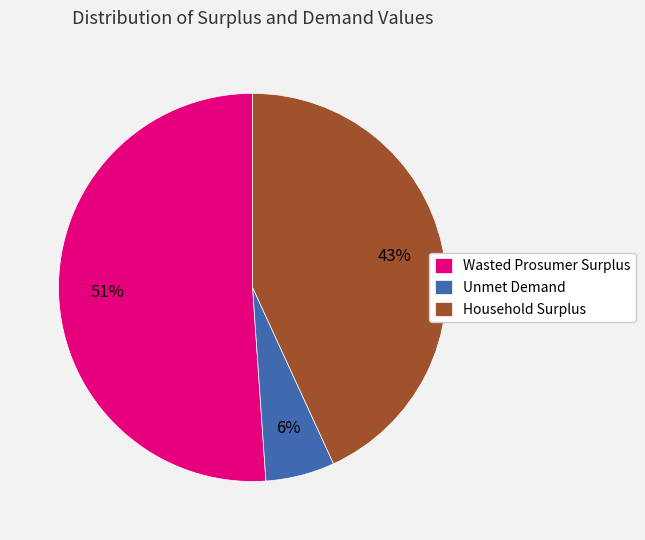

How many segments does this pie chart have?

3